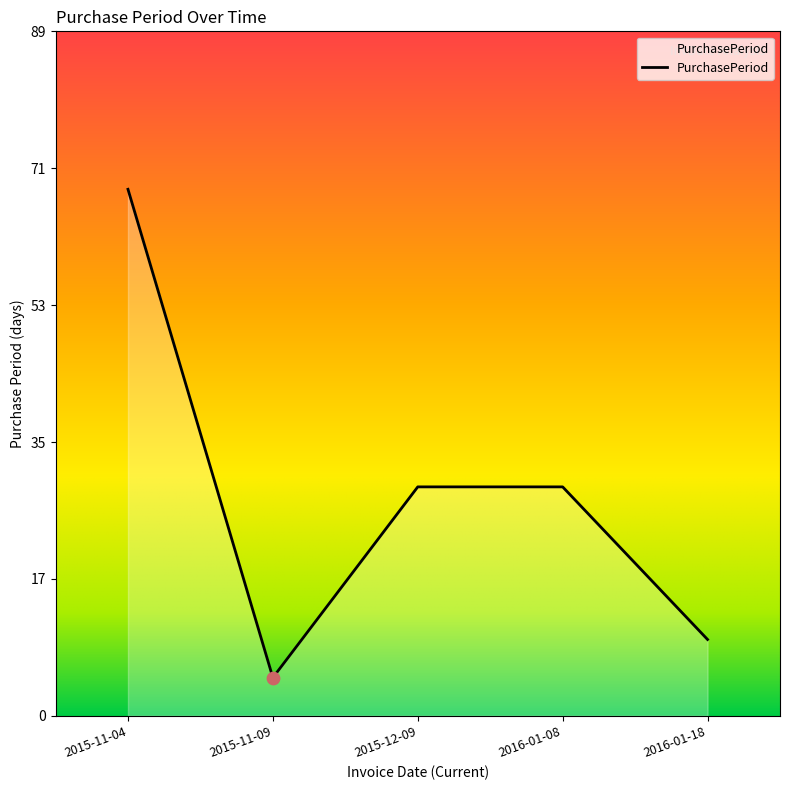

Does the chart have visible grid lines?

No